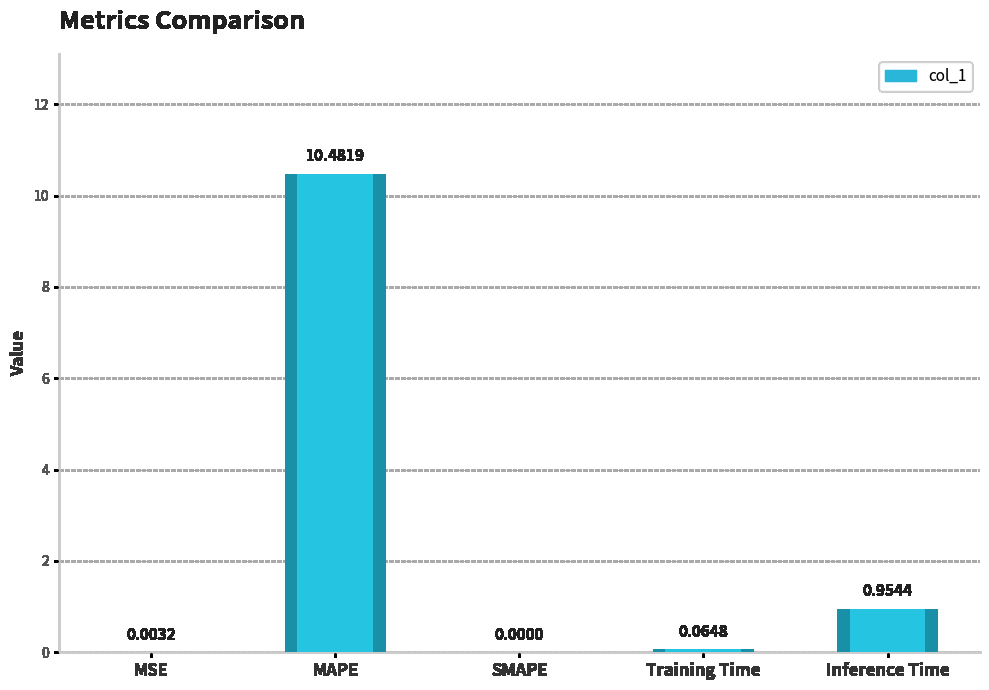

Reading left to right, list all the values displayed in this chart.

0.0	10.5	0.0	0.1	1.0